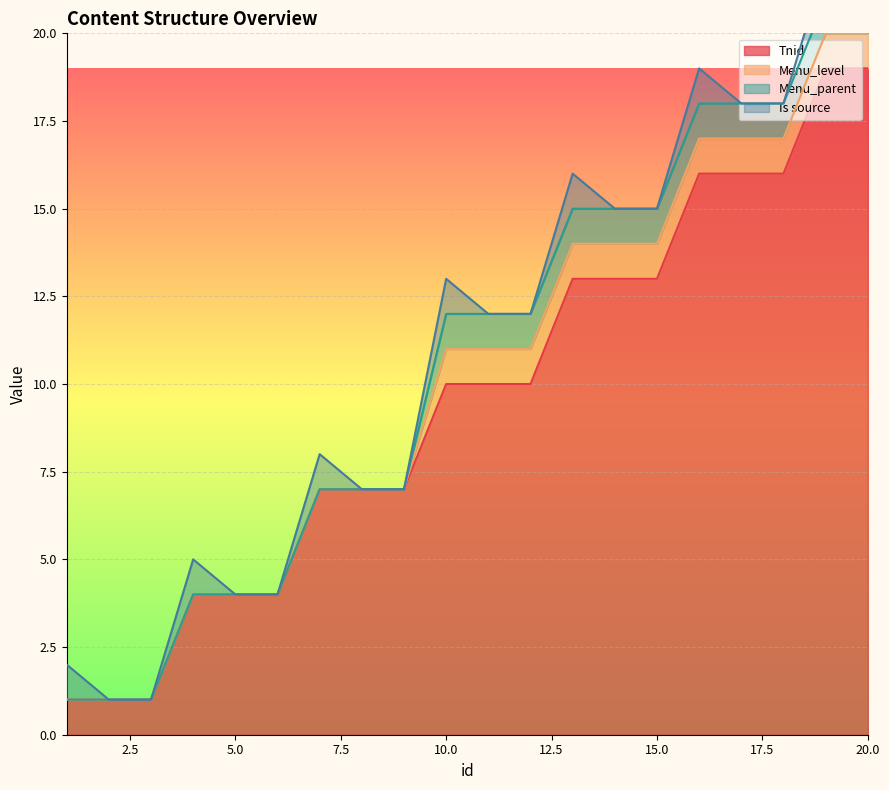

True or false: Is source and Menu_parent cross at least once.

False